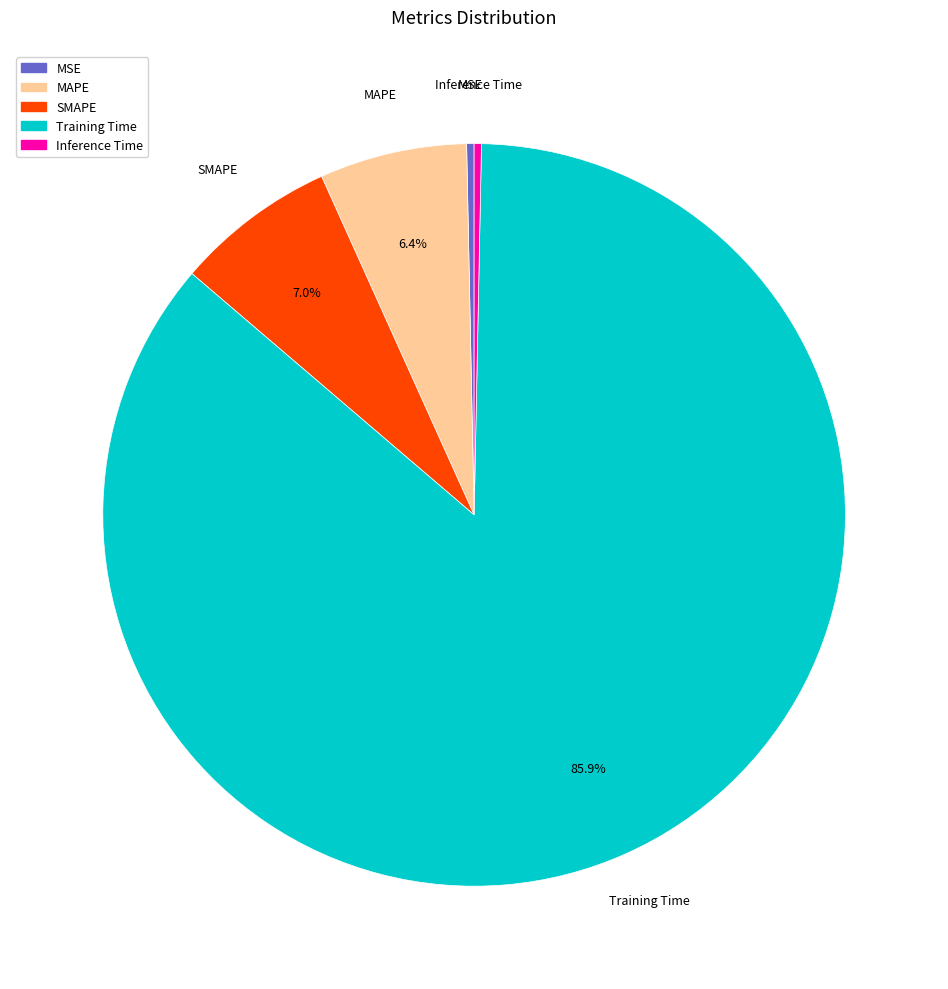

Combined, what portion of the pie is MAPE and Training Time?

92.4%